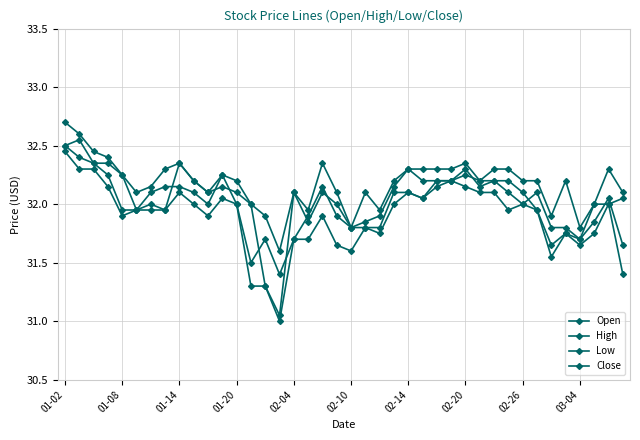

Where is High nearest to the value 32?

13